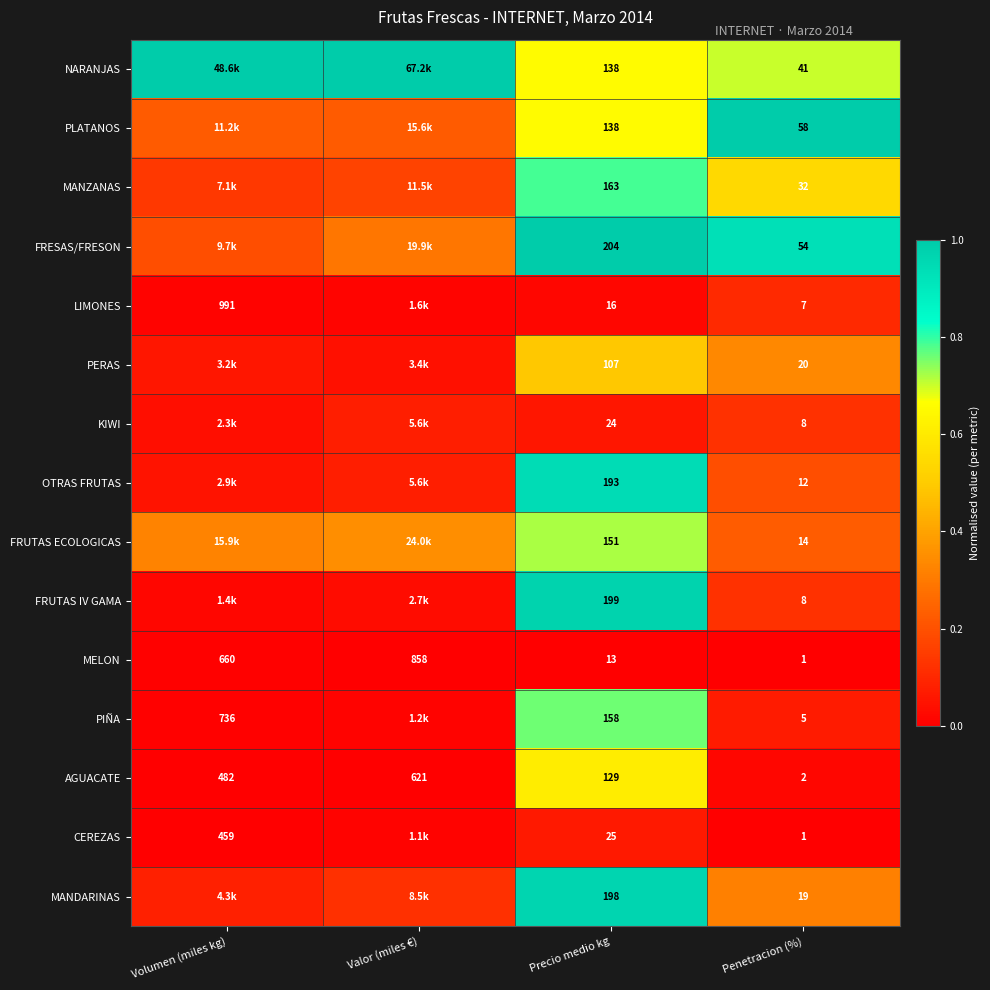

Which category has the highest value in the AGUACATE series?

Valor (miles €)